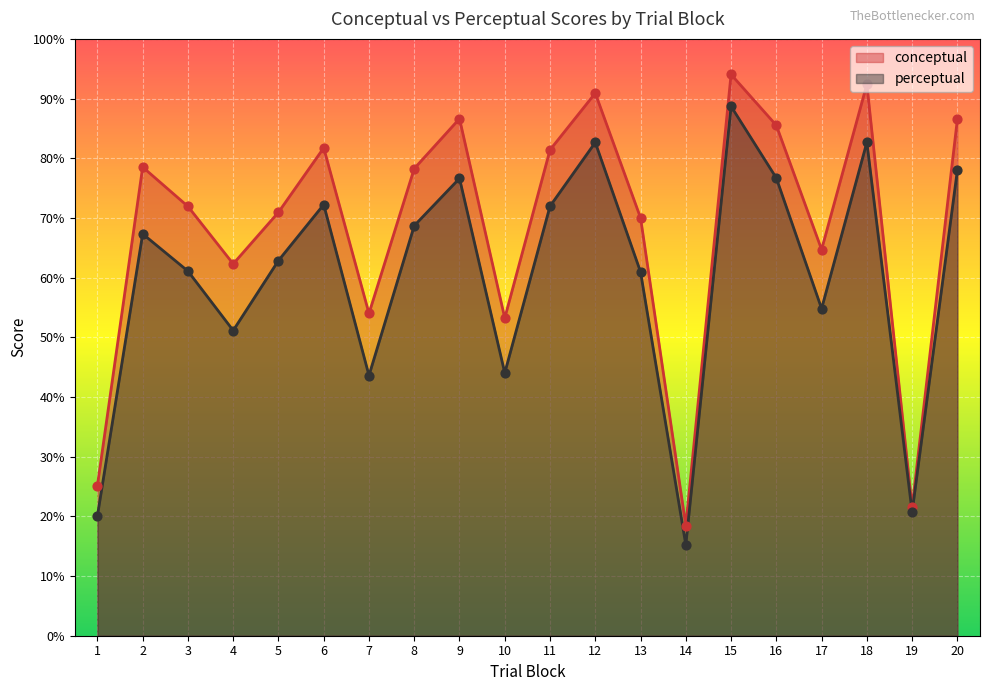

At how many categories does at least one series exceed 72?

10